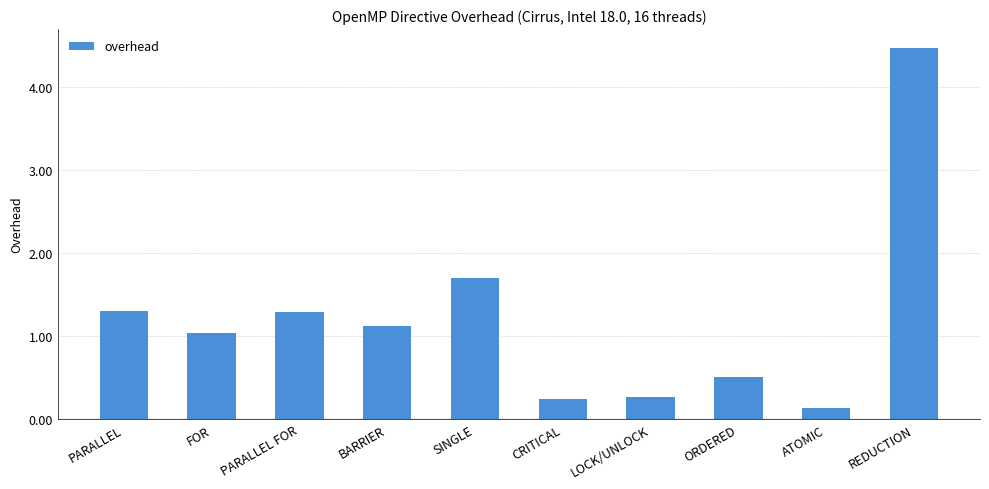

What is the ratio of the value at PARALLEL to the value at REDUCTION?

0.3